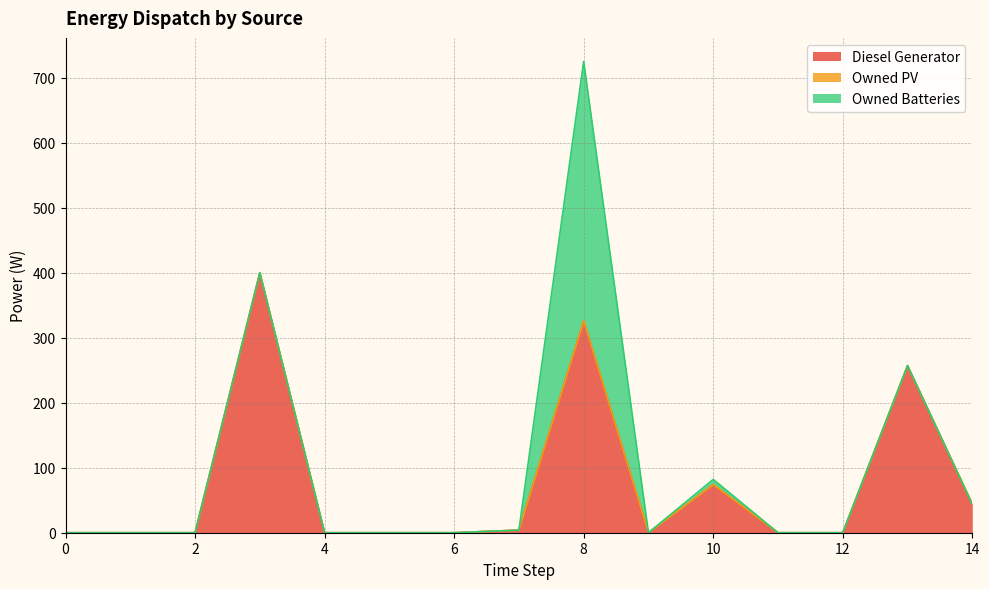

What is the average value of the Diesel Generator series?

74